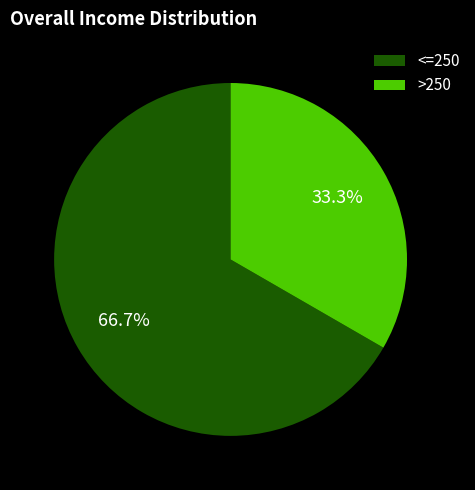

How many segments does this pie chart have?

2